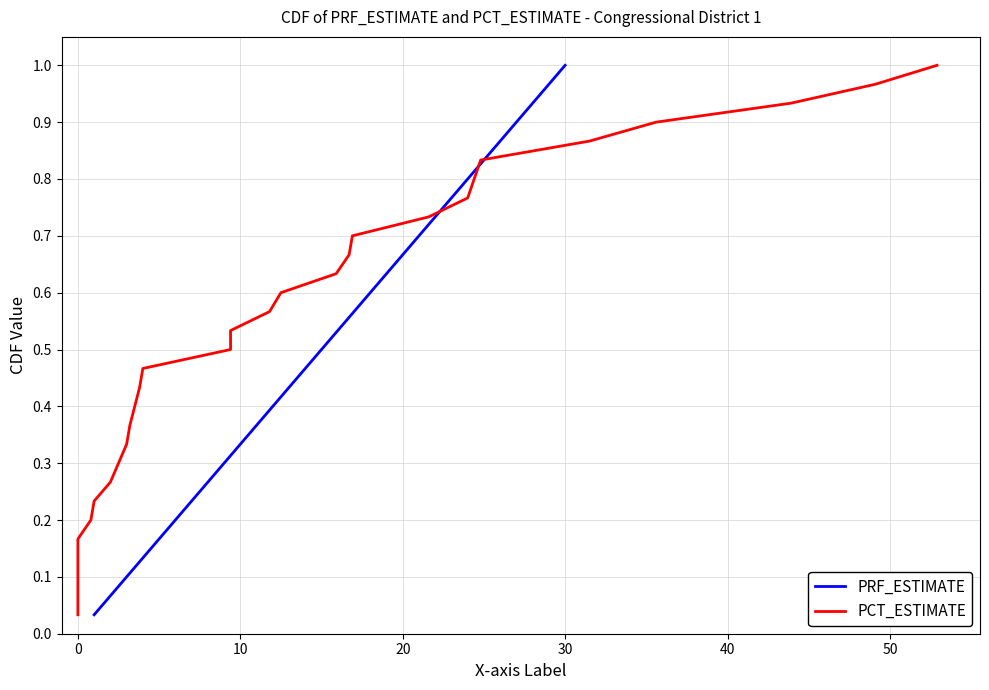

At which label does PRF_ESTIMATE reach its peak?

30